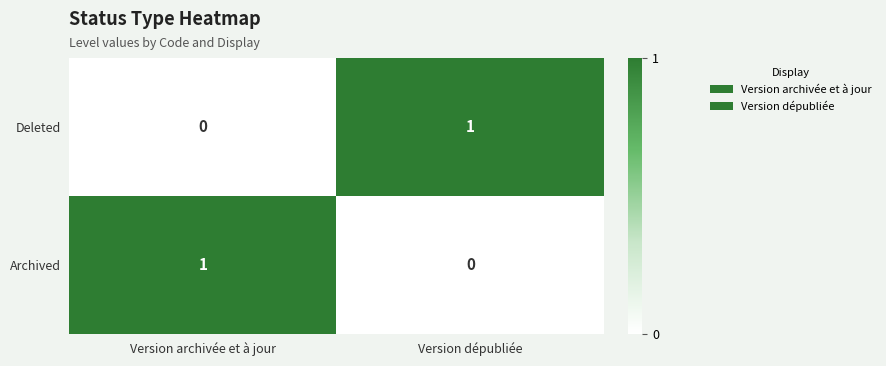

The value of Deleted at Version archivée et à jour is 0. True or false?

True